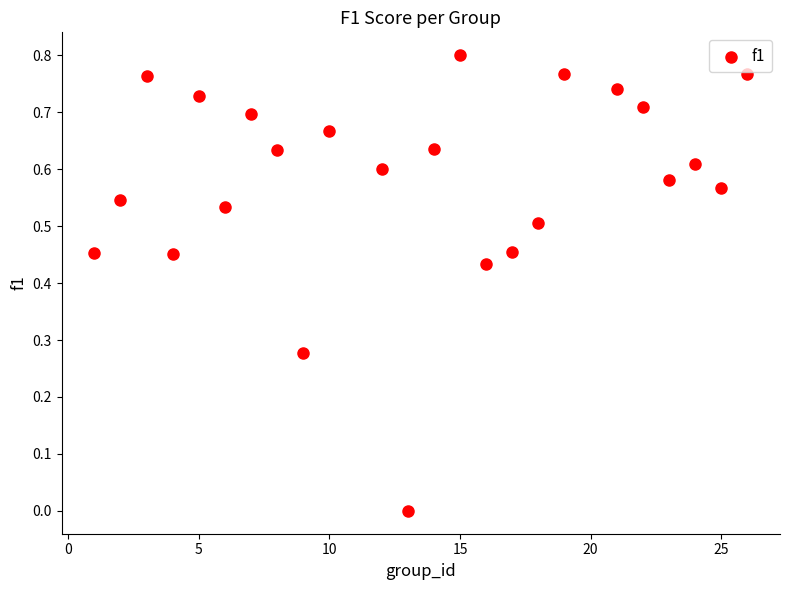

What is the range of X values (max minus min)?

25.0